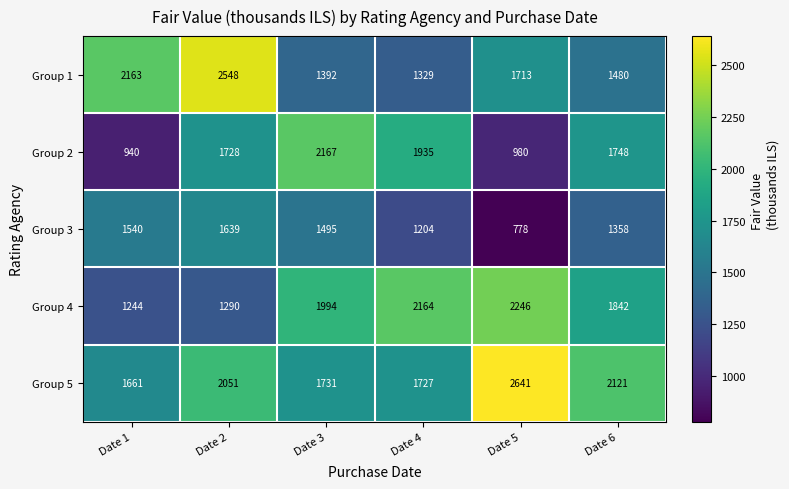

Rank the series by their maximum value, from lowest to highest.

Group 3, Group 2, Group 4, Group 1, Group 5